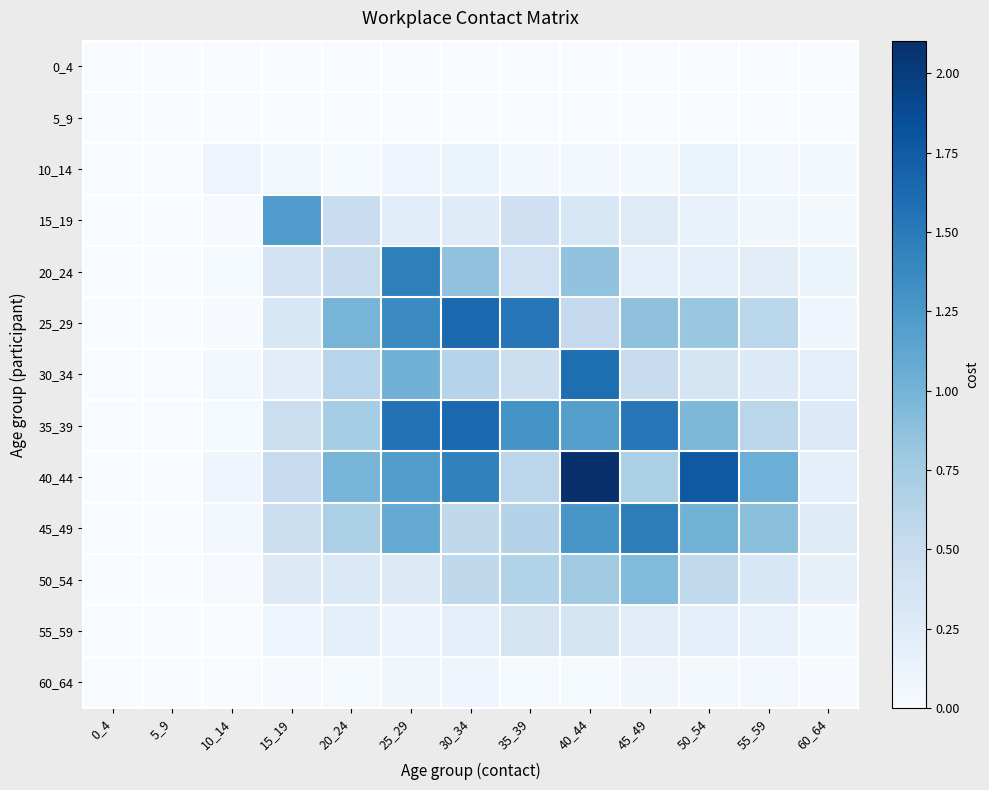

Count the number of data series in this chart.

13